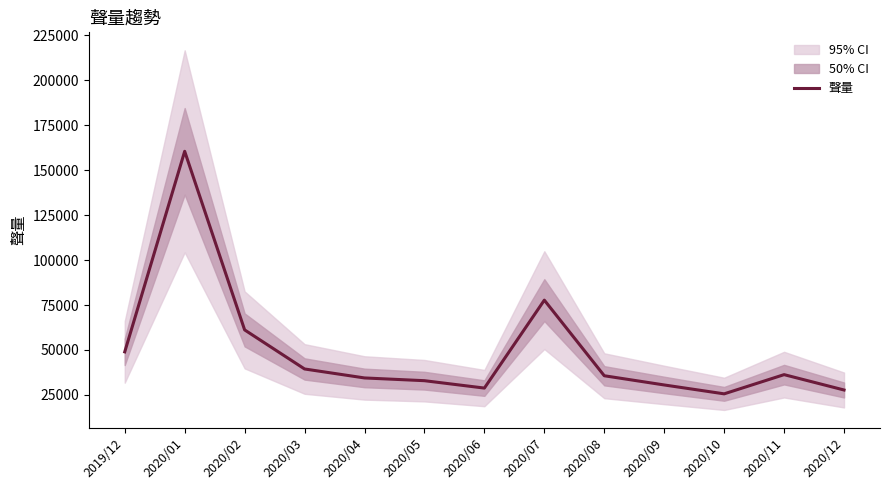

What is the difference between the values at 2020/10 and 2020/01?

134892